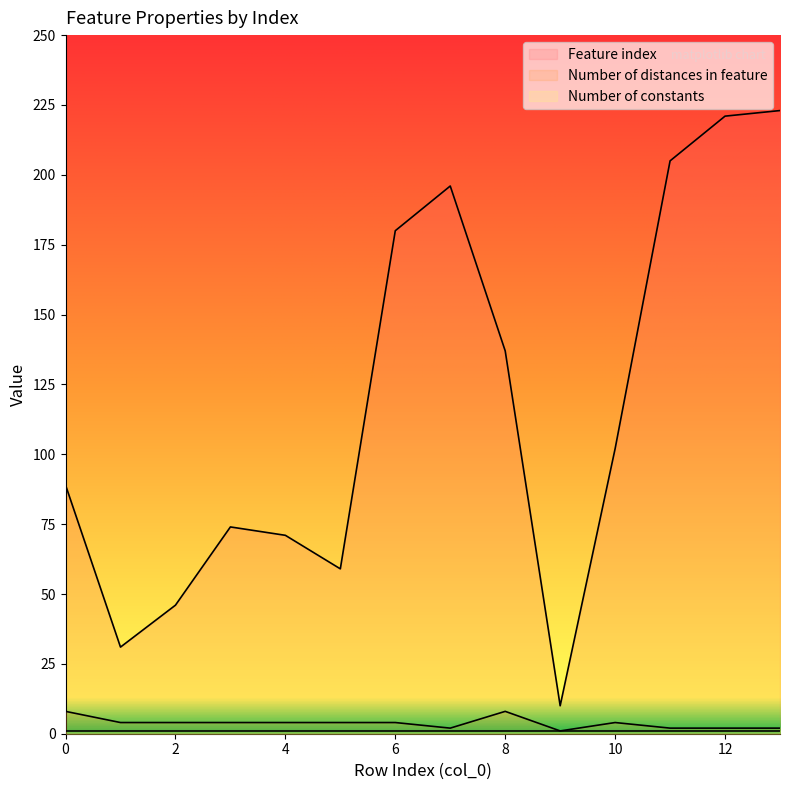

What is the maximum value shown in the chart?

223